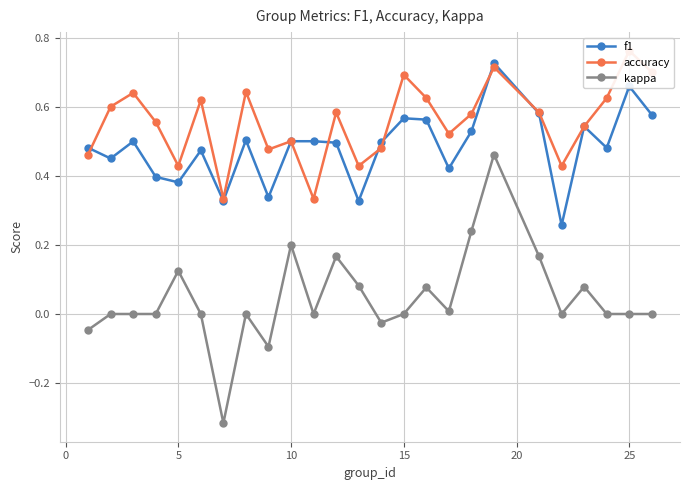

True or false: f1 has more than 1 interior local peaks.

True